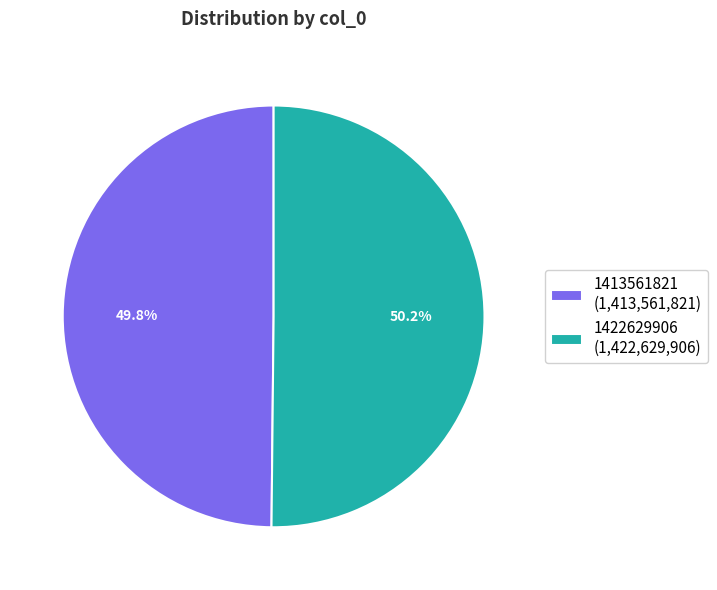

The 1422629906 slice represents 57% of the pie. True or false?

False